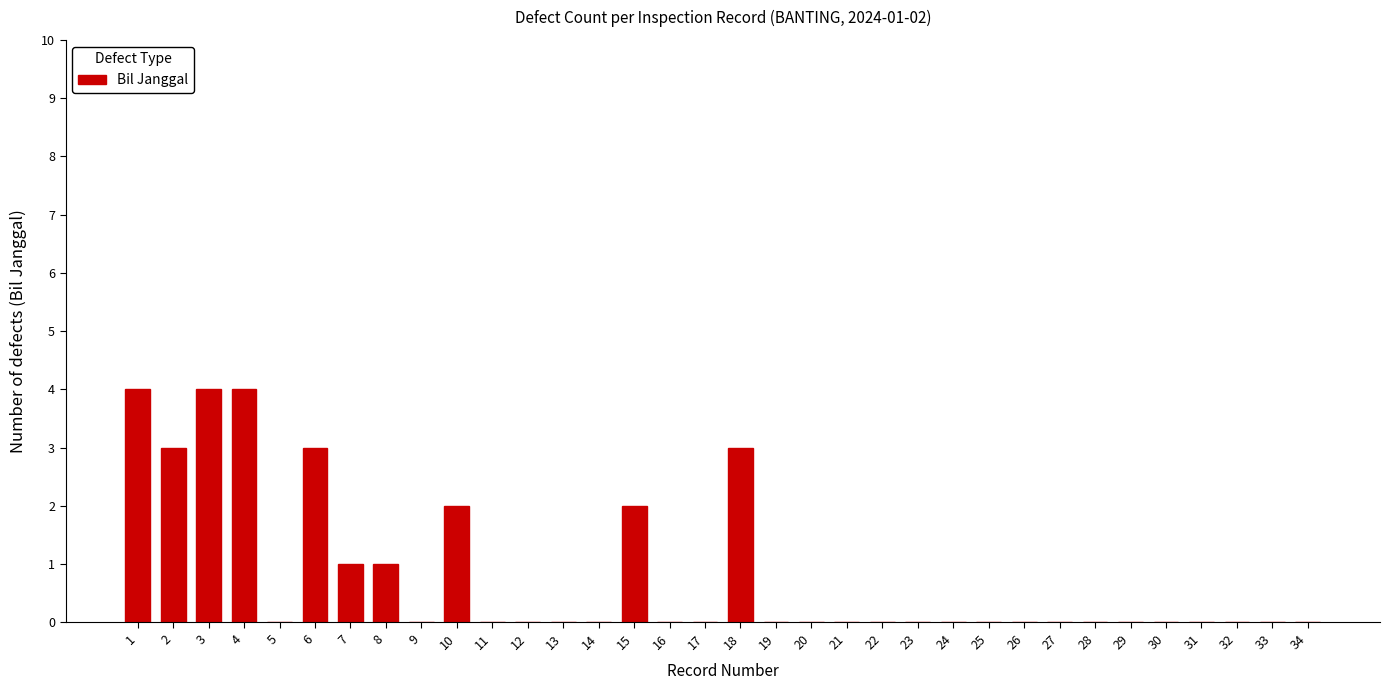

How many data points does each series have?

34